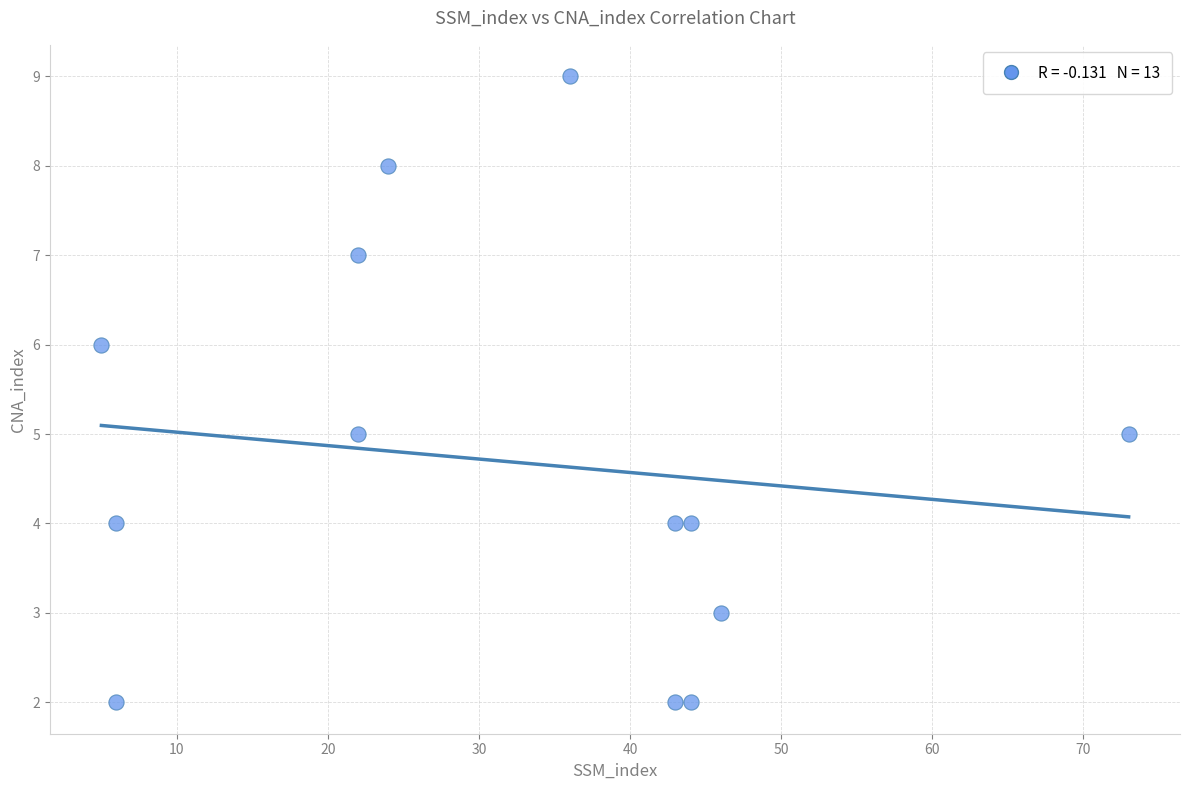

What is the range of X values (max minus min)?

68